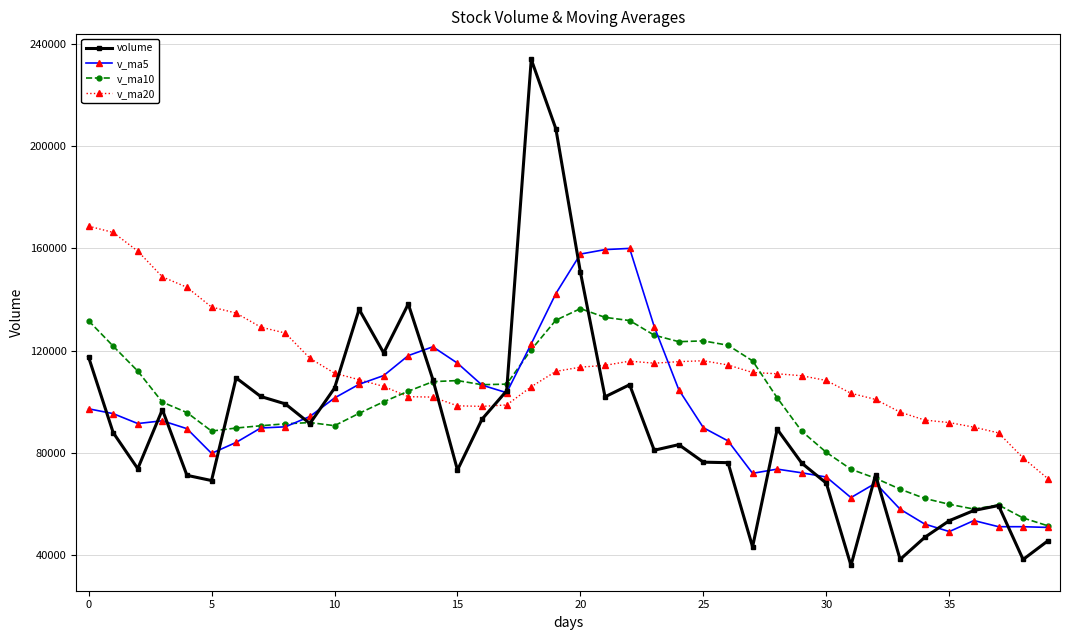

Which series has the widest spread of values?

volume